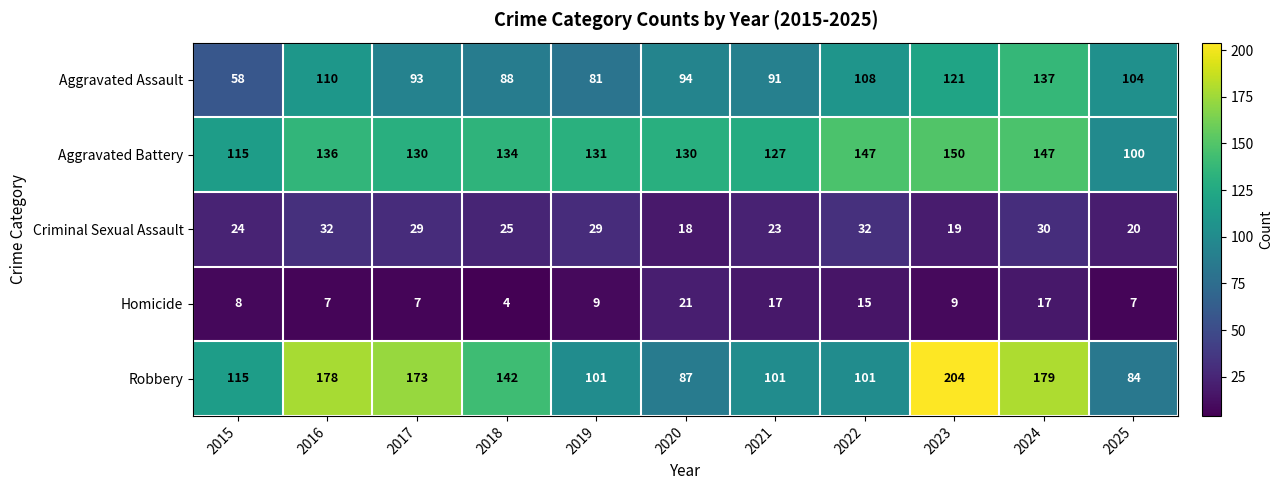

How many series are shown in this chart?

5